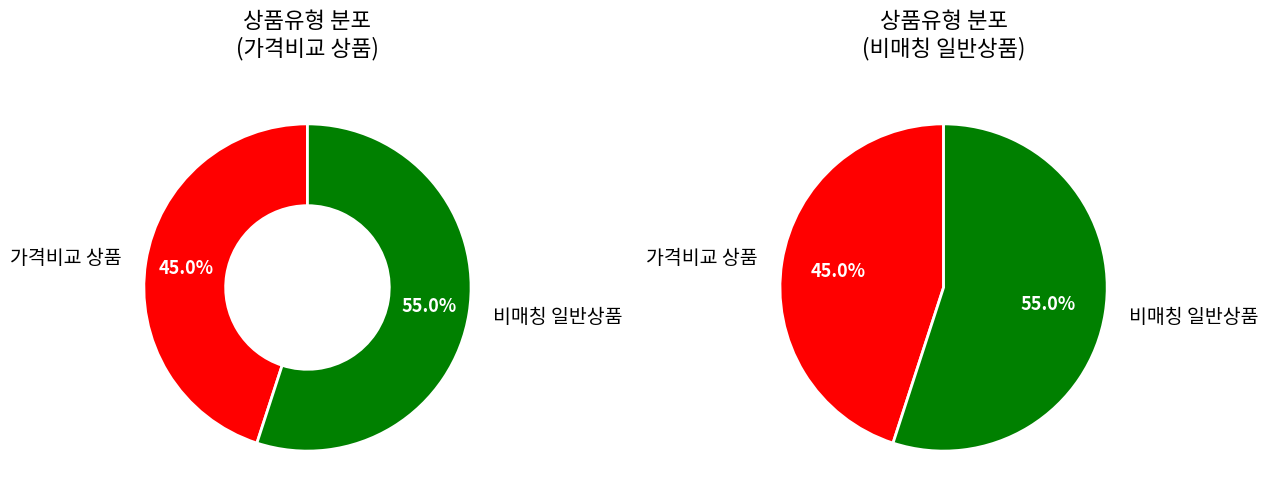

To the nearest percent, what is the average slice percentage?

50%